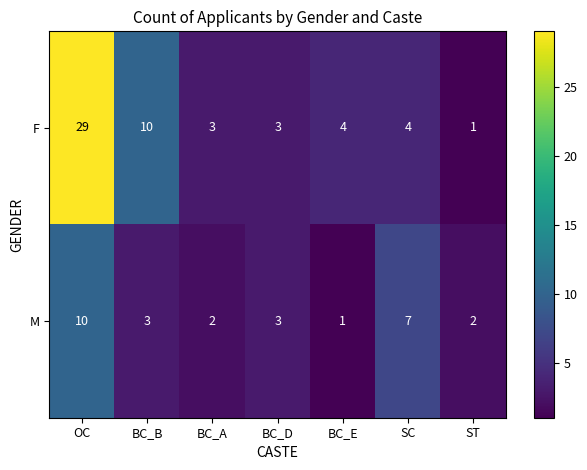

How many M values are between 2 and 7?

5